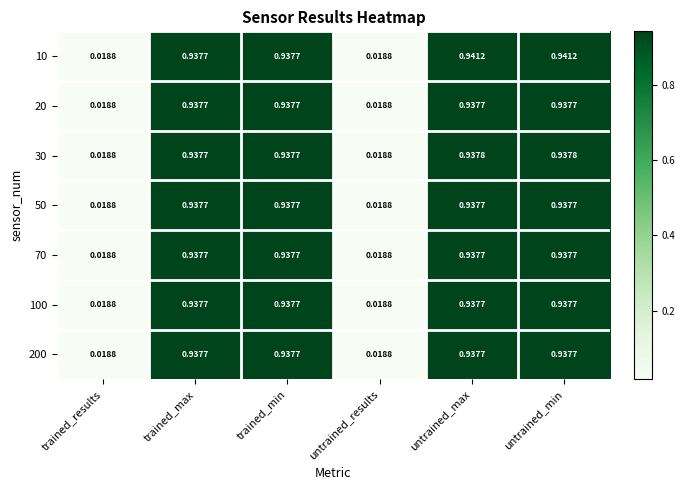

What is the maximum value shown in the chart?

0.9